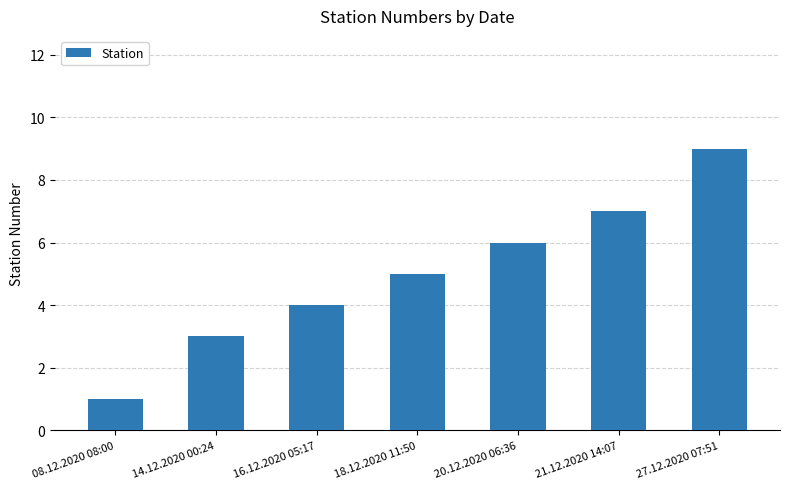

What is the change in value from 20.12.2020 06:36 to 27.12.2020 07:51?

+3